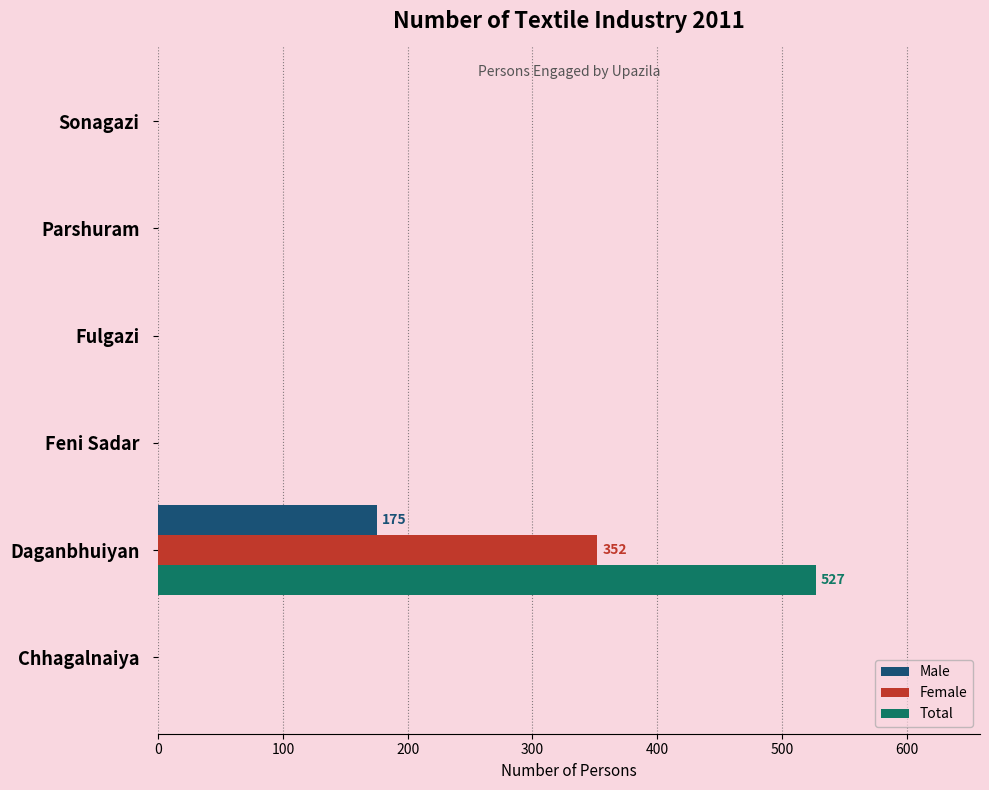

Is it true that Male equals 0 at Chhagalnaiya?

True